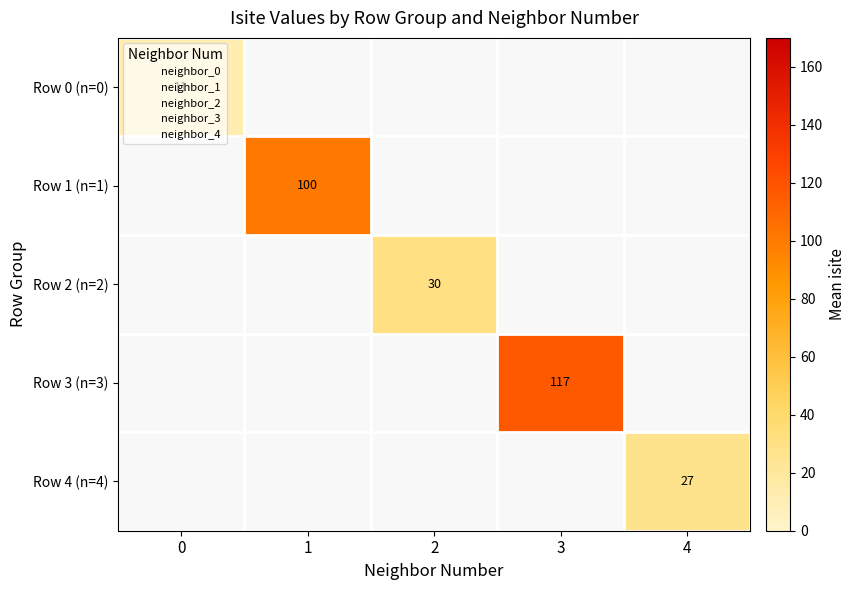

At how many categories does at least one series exceed 51?

2